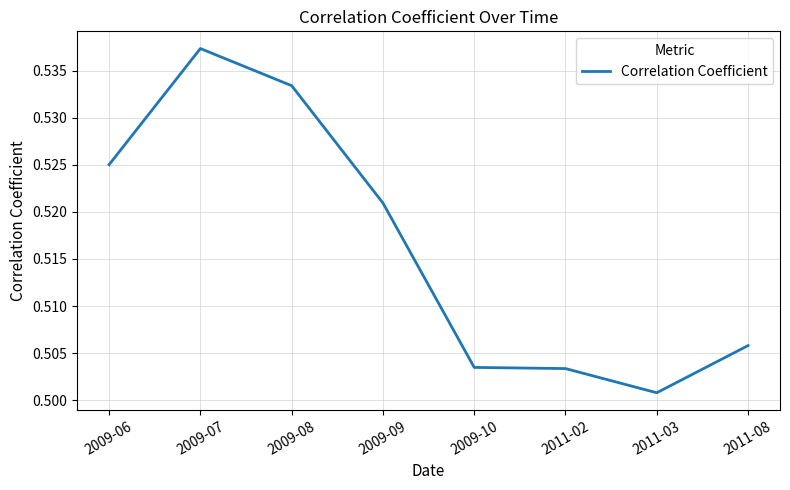

Which label corresponds to the smallest value in the chart?

2011-03